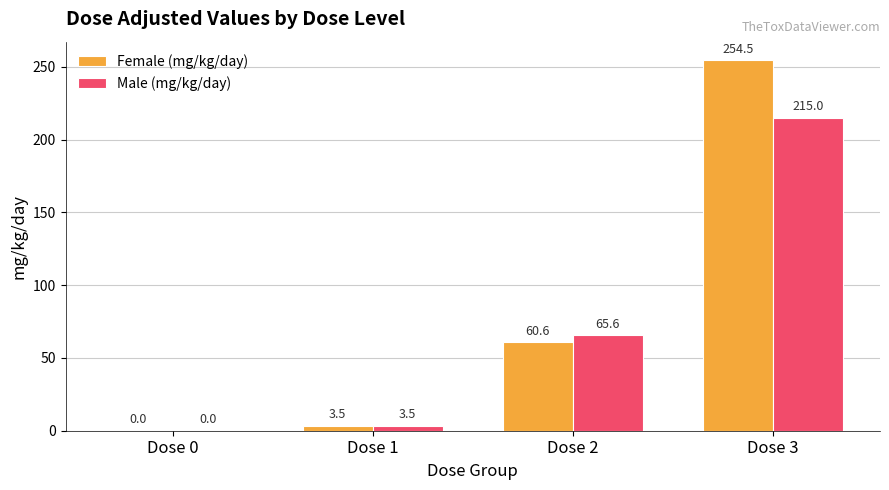

At which label is Female (mg/kg/day) closest to 127?

Dose 2